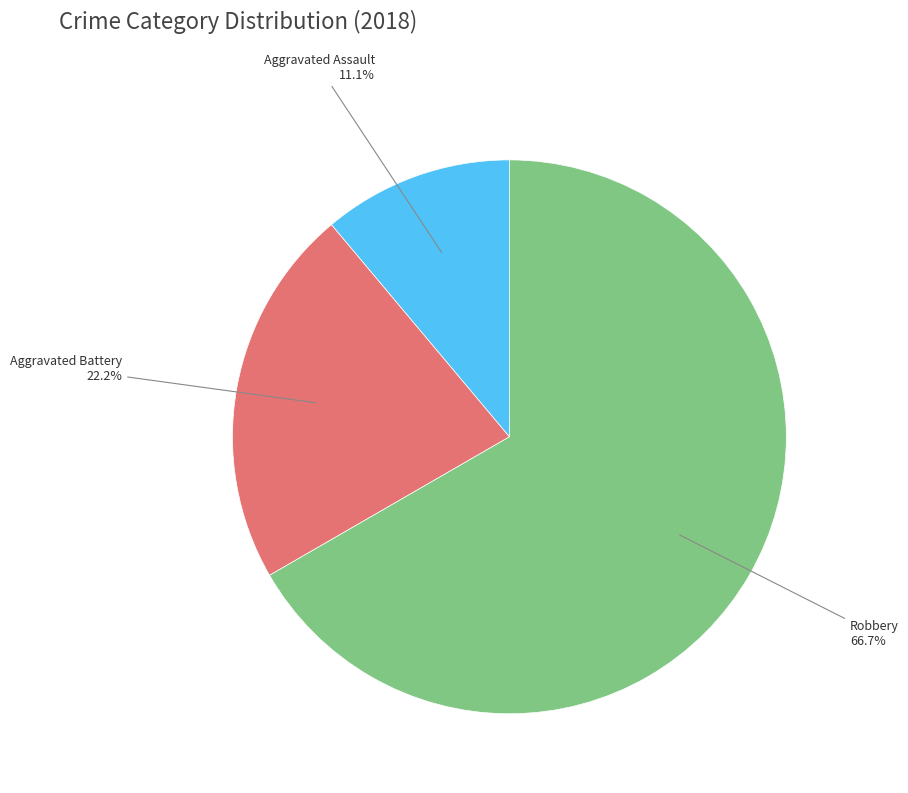

Does any single category account for the majority?

Yes